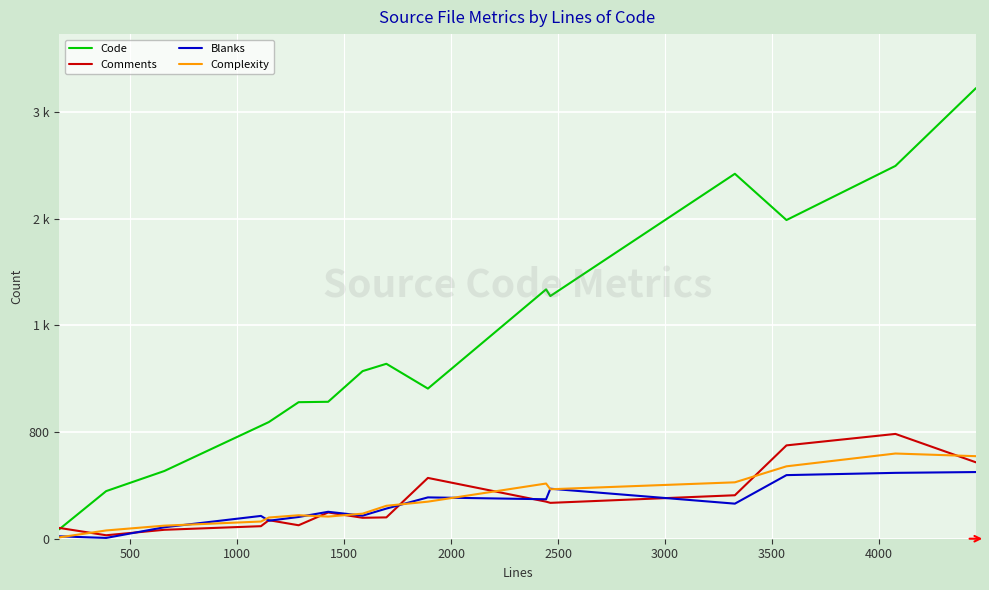

Does the chart have visible grid lines?

Yes